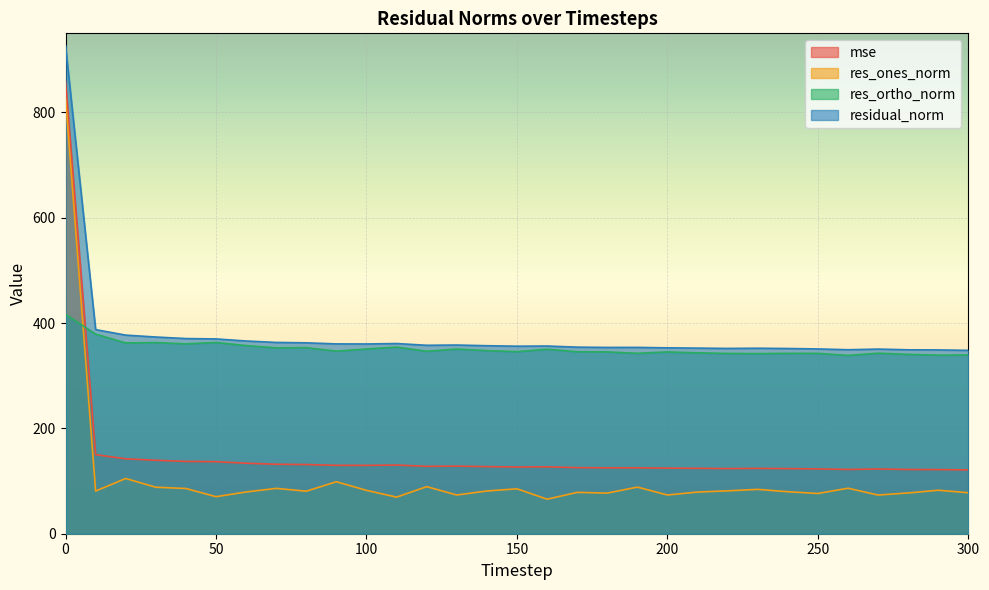

List the series in order of their peak value, highest first.

residual_norm, mse, res_ones_norm, res_ortho_norm